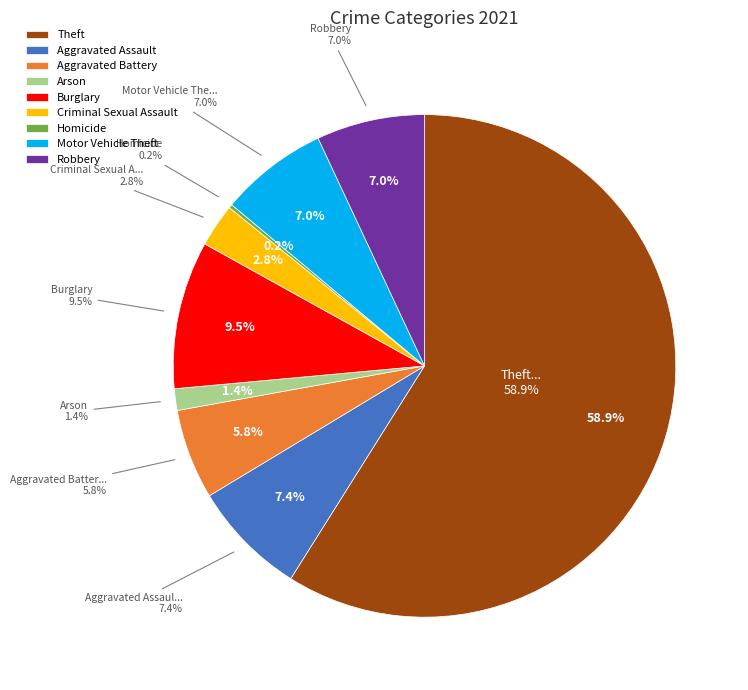

Is there any slice that represents more than half of the pie?

Yes